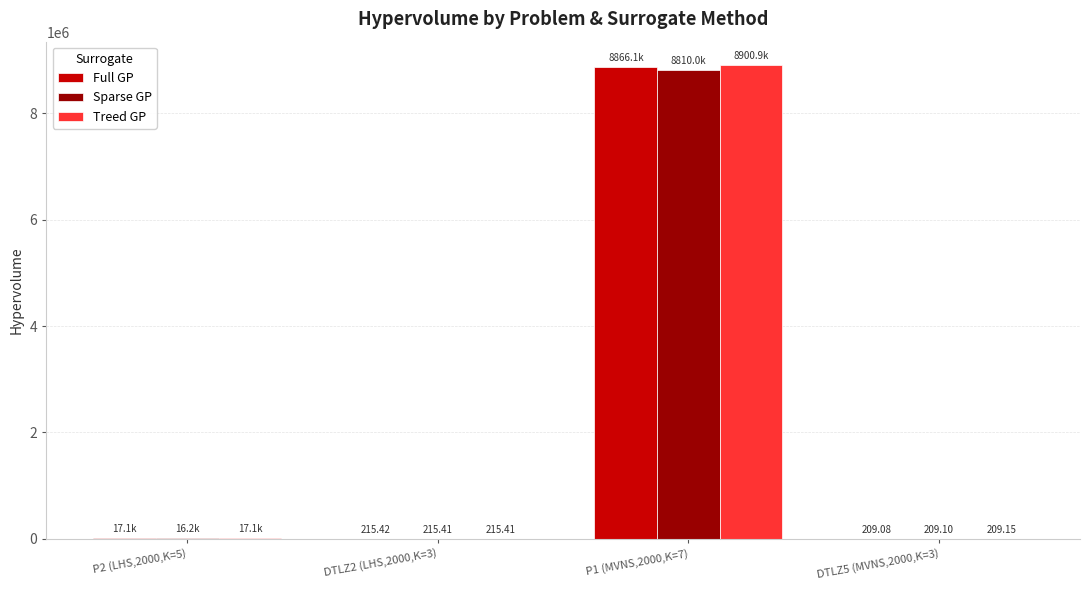

Between DTLZ2 (LHS,2000,K=3) and P1 (MVNS,2000,K=7), which series saw the biggest shift?

Treed GP